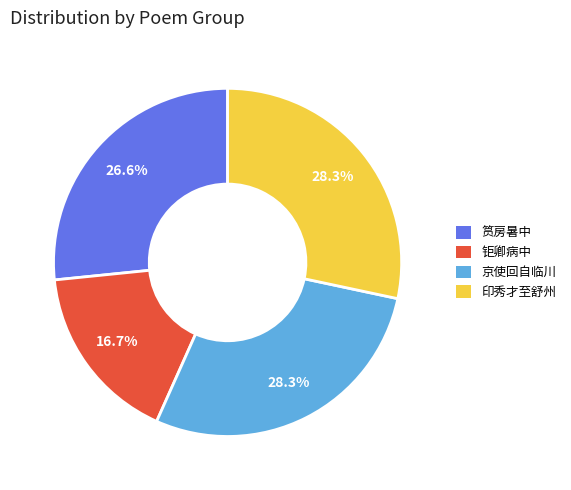

How many segments does this pie chart have?

4